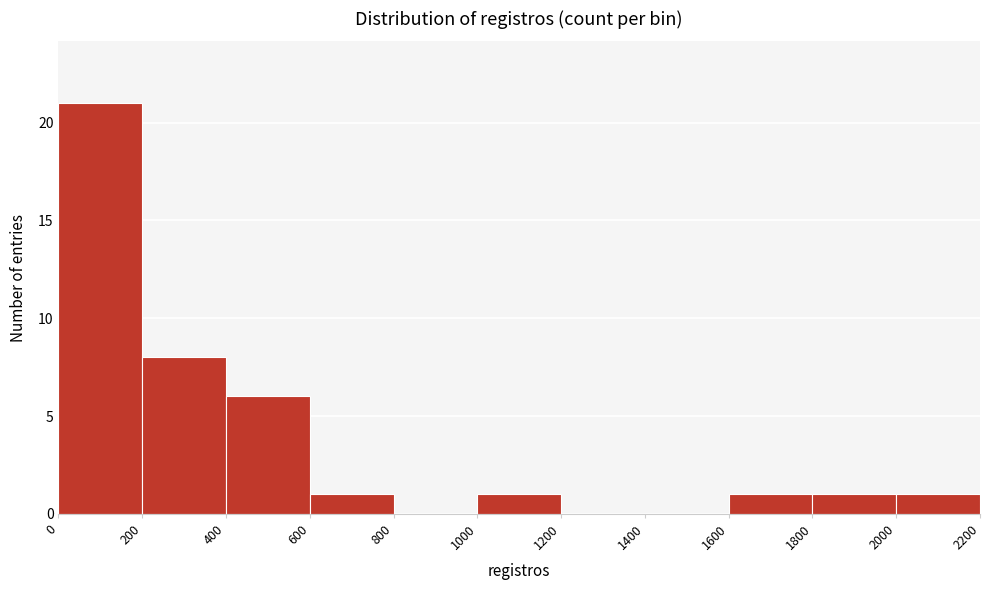

Reading left to right, transcribe this chart: for each bar, give the range it covers on the x-axis and its height. The values are not printed on the chart, so give them approximately, as read against the axis.

0 to 200: 21
200 to 400: 8
400 to 600: 6
600 to 800: 1
800 to 1000: 0
1000 to 1200: 1
1200 to 1400: 0
1400 to 1600: 0
1600 to 1800: 1
1800 to 2000: 1
2000 to 2200: 1